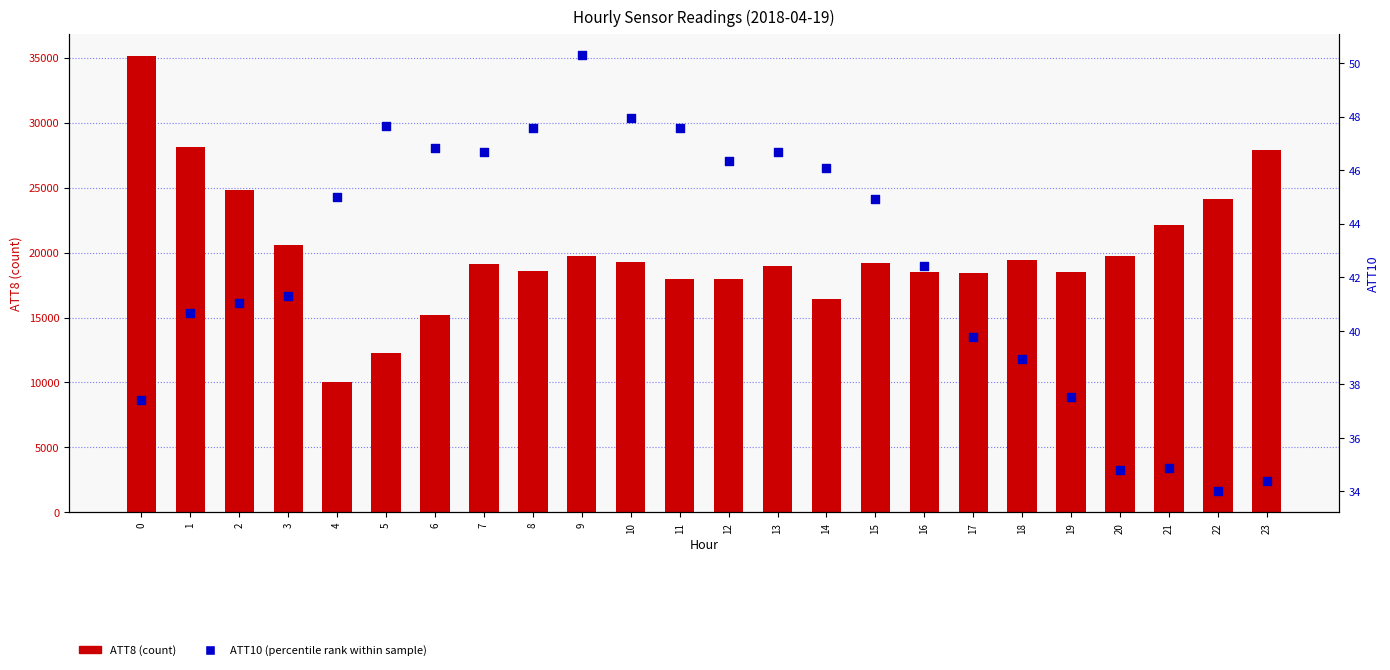

What are all the series names shown in the legend?

ATT8 (count), ATT10 (percentile rank)